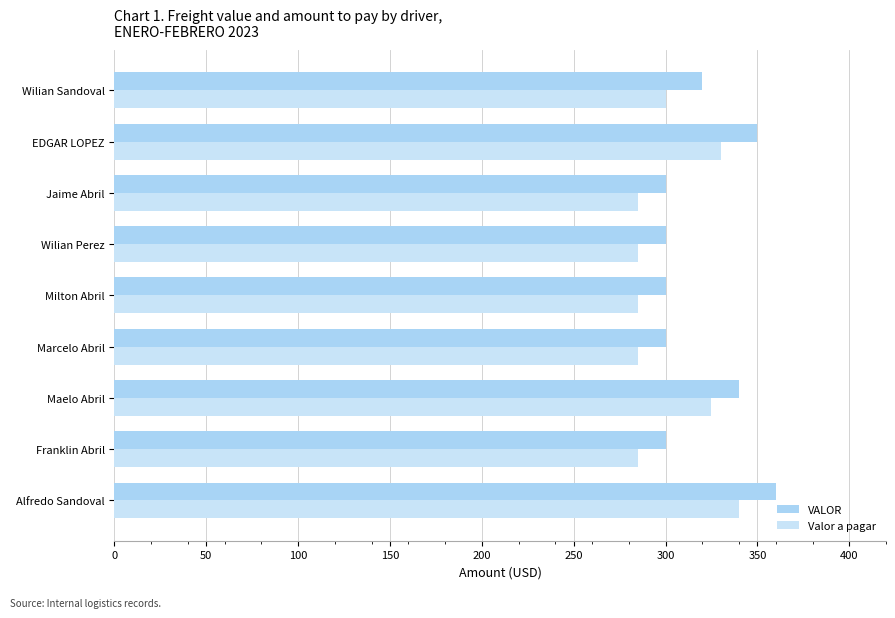

What is the lowest value of the Valor a pagar series?

285